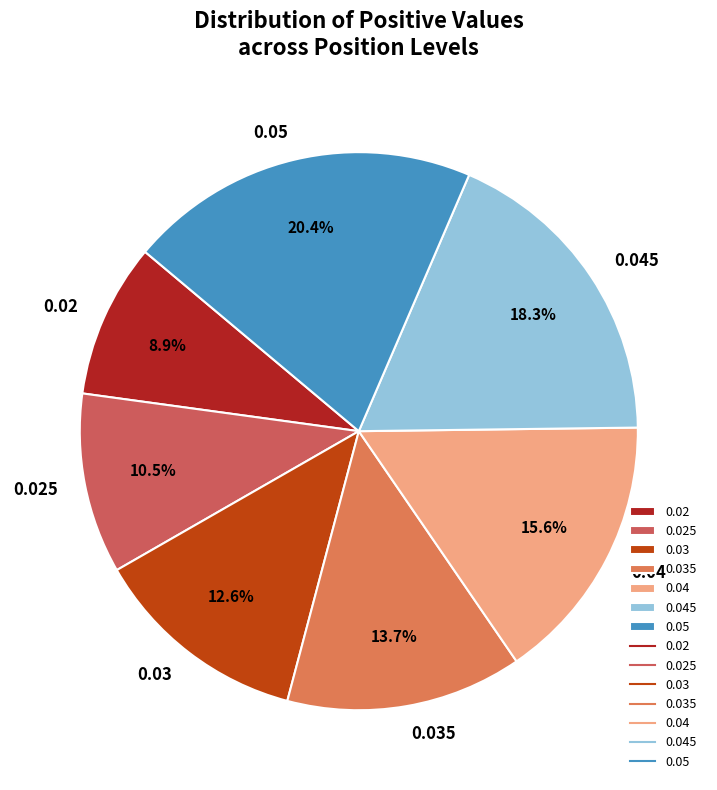

What percentage is the 0.02 slice, to the nearest percent?

9%